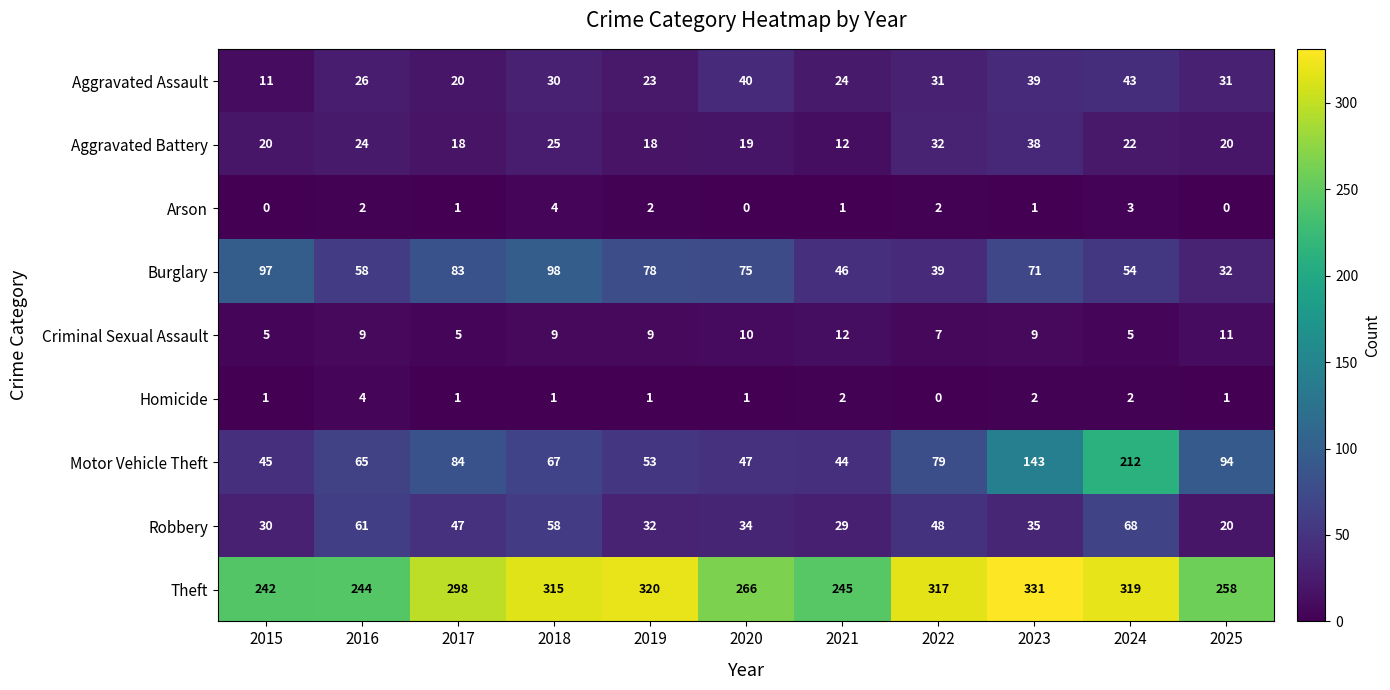

At which category is the sum across all series the highest?

2024